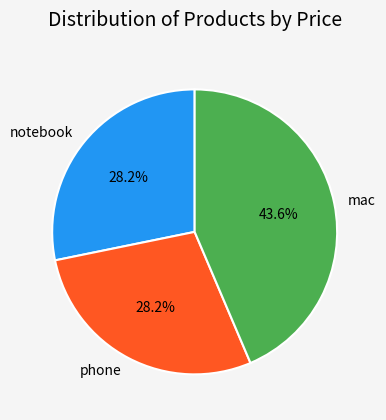

Combined, what portion of the pie is notebook and mac?

71.8%